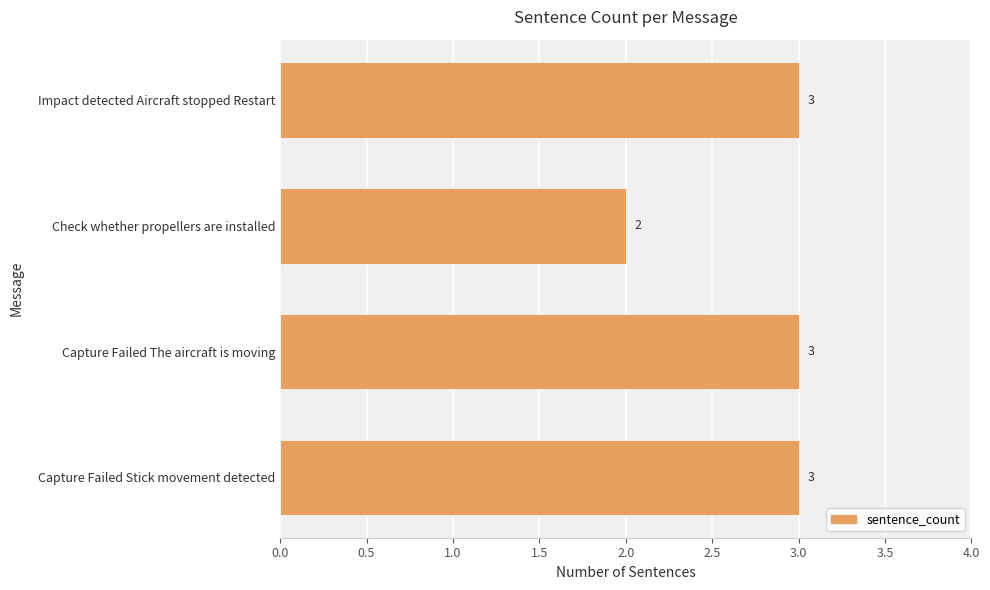

Read the value at Capture Failed Stick movement detected.

3